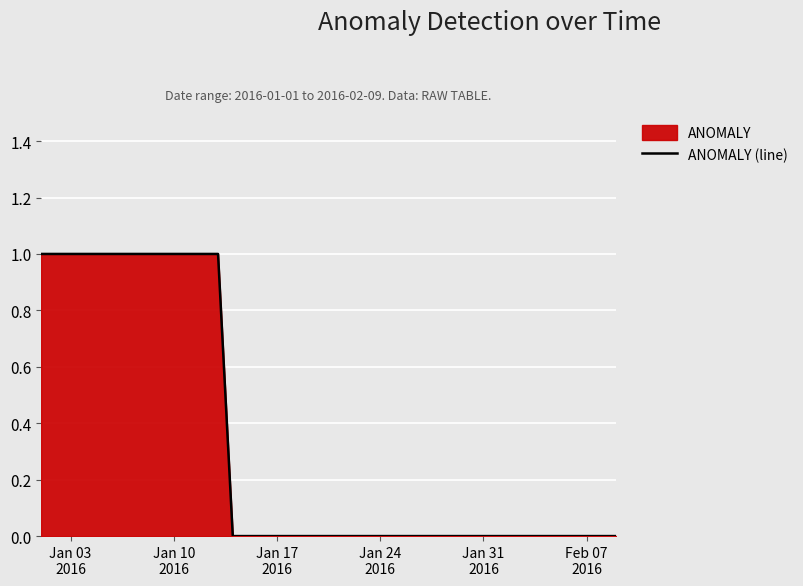

What is the difference between the maximum and minimum values?

1